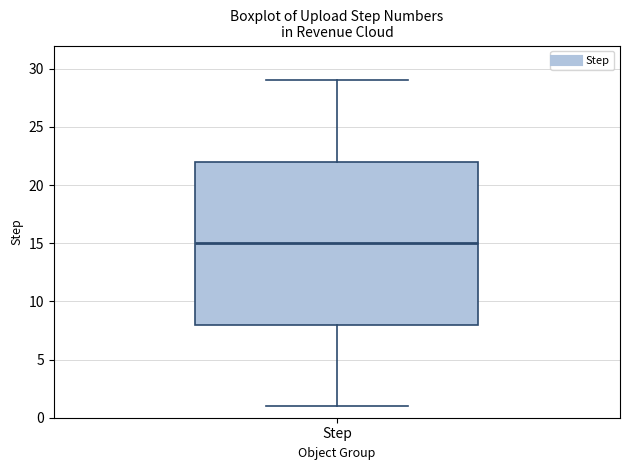

Where does the lower whisker of the box for Step end on the y-axis? The values are not printed on the chart, so give them approximately, as read against the axis.

1